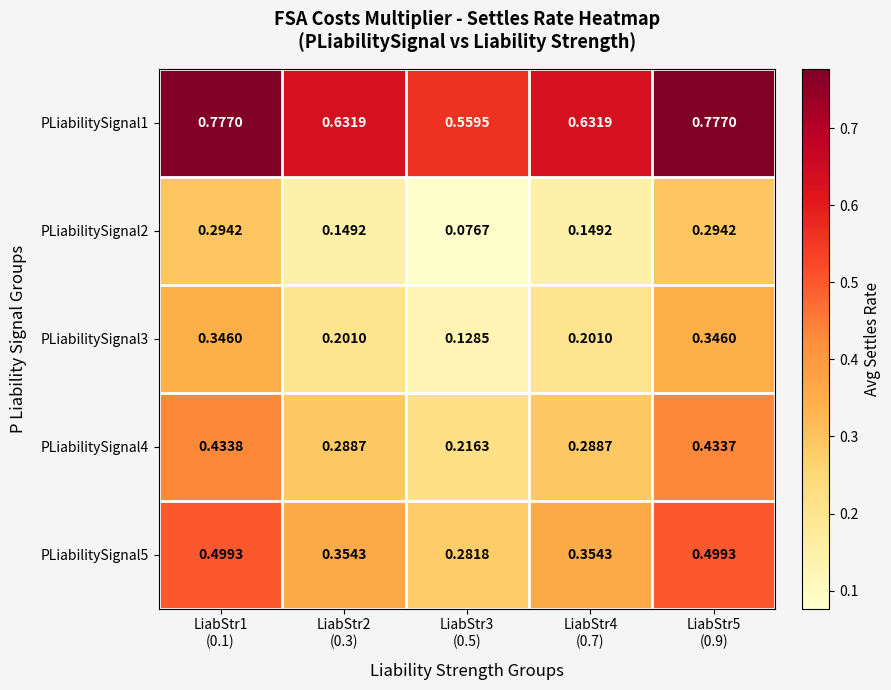

What is the total value across all series at LiabStr3
(0.5)?

1.3